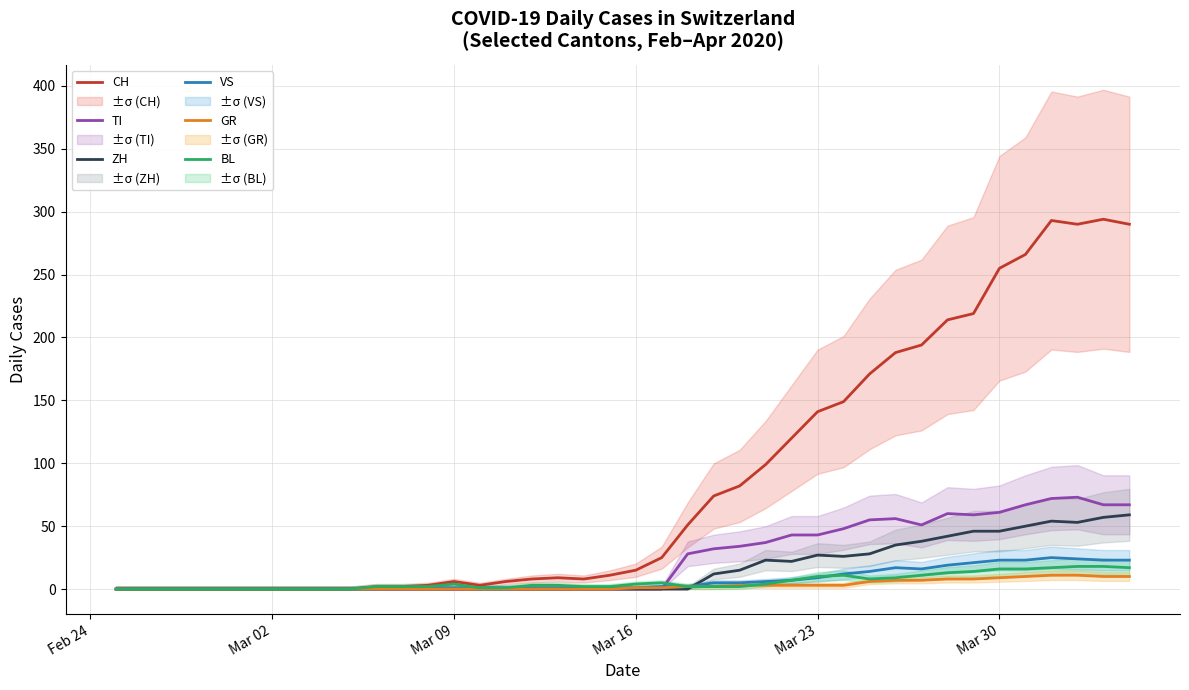

Is it true that TI equals 0 at Mar 09?

True